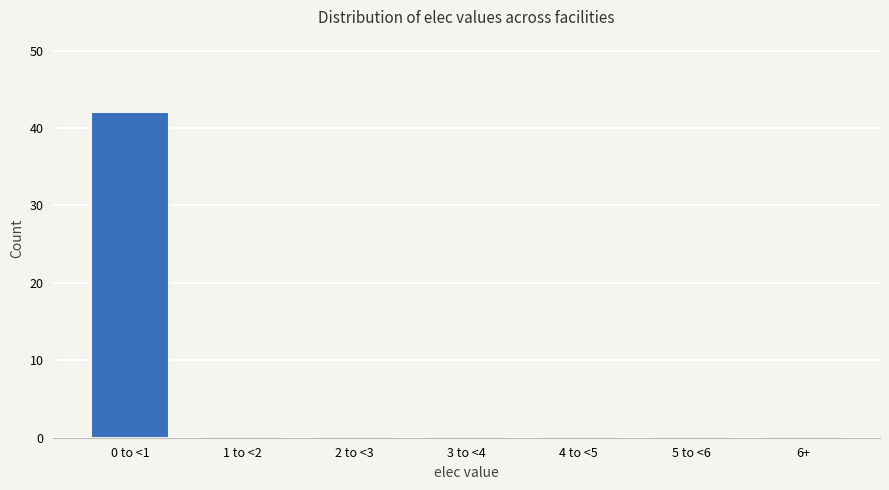

Reading left to right, transcribe all the data shown in this chart.

0 to <1=42	1 to <2=0	2 to <3=0	3 to <4=0	4 to <5=0	5 to <6=0	6+=0